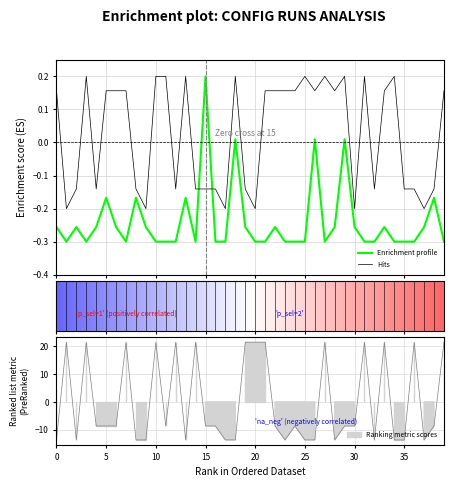

True or false: popn_init and n_points cross at least once.

True